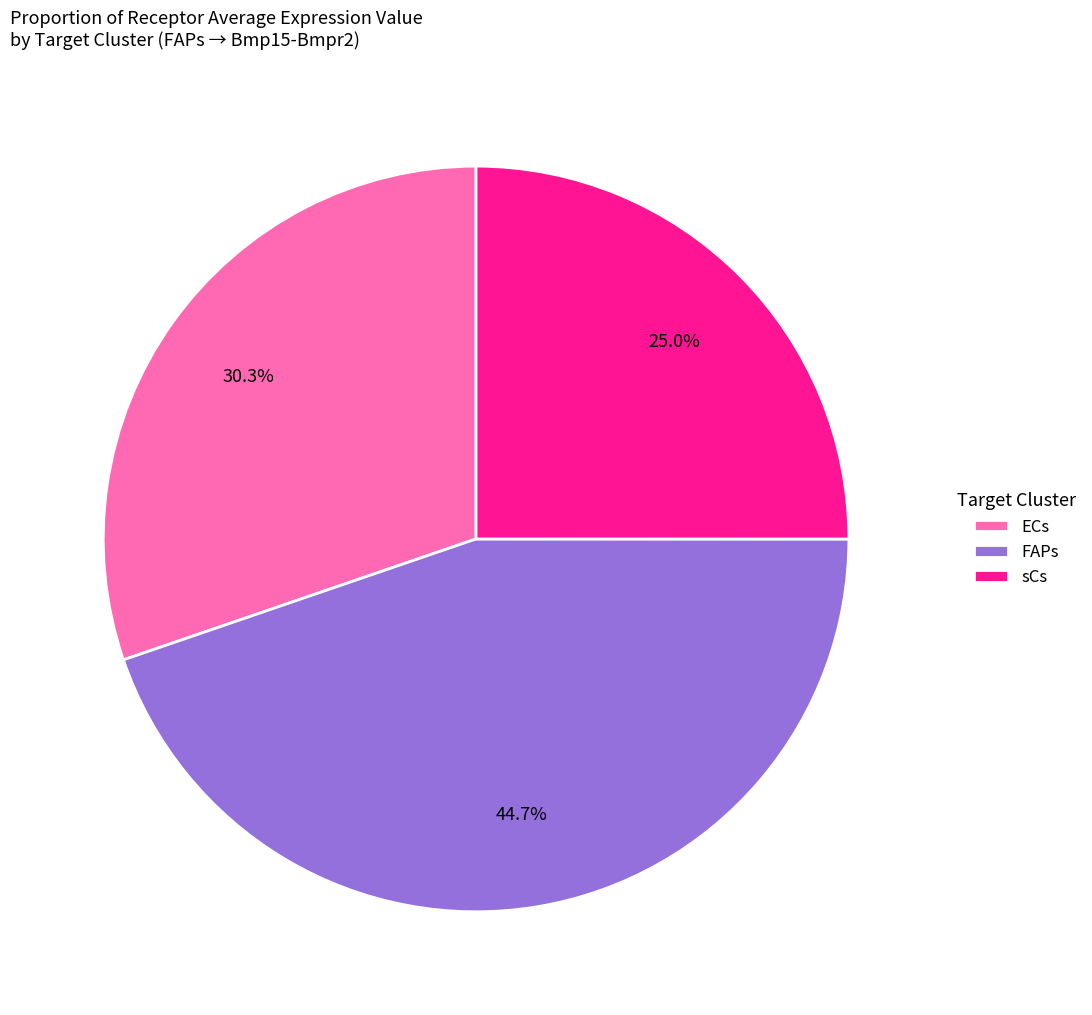

To the nearest percent, what percentage of the pie is ECs?

30%